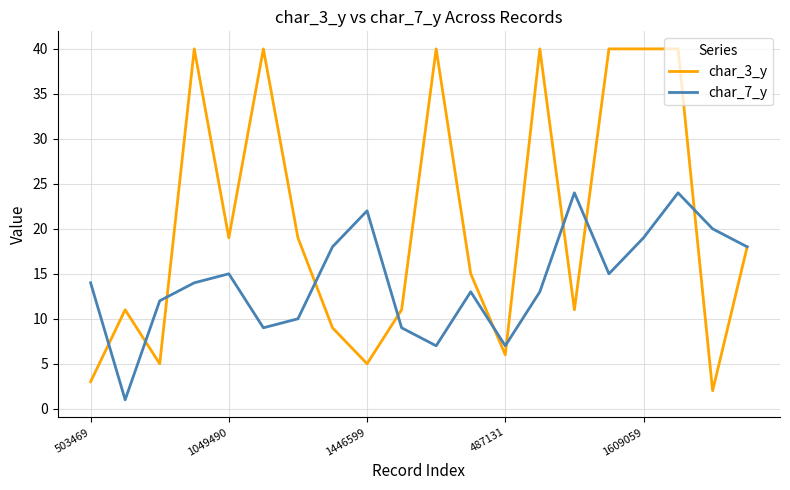

True or false: char_7_y has more than 0 interior local peaks.

True